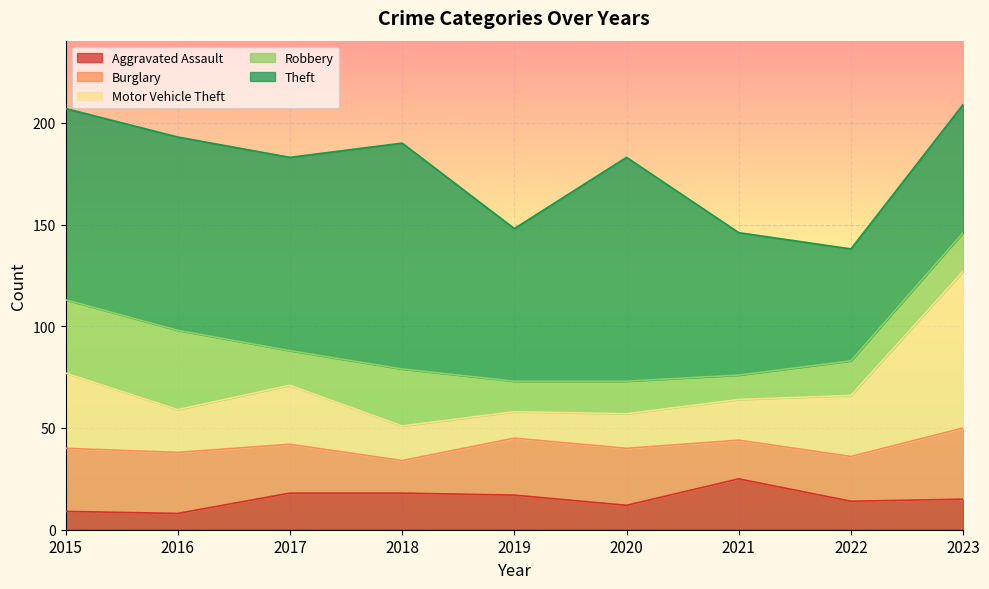

Where is the first local minimum for Aggravated Assault?

2016